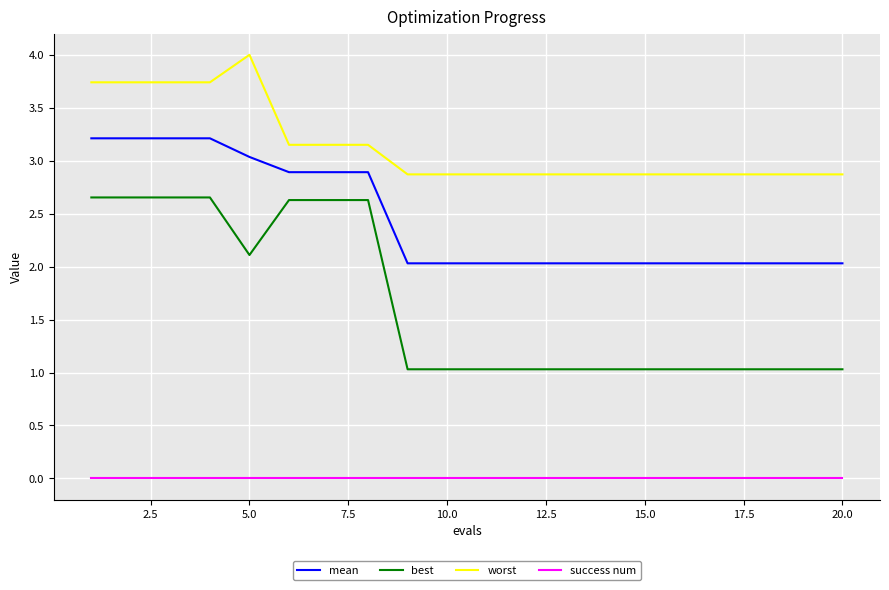

True or false: best and worst cross at least once.

False